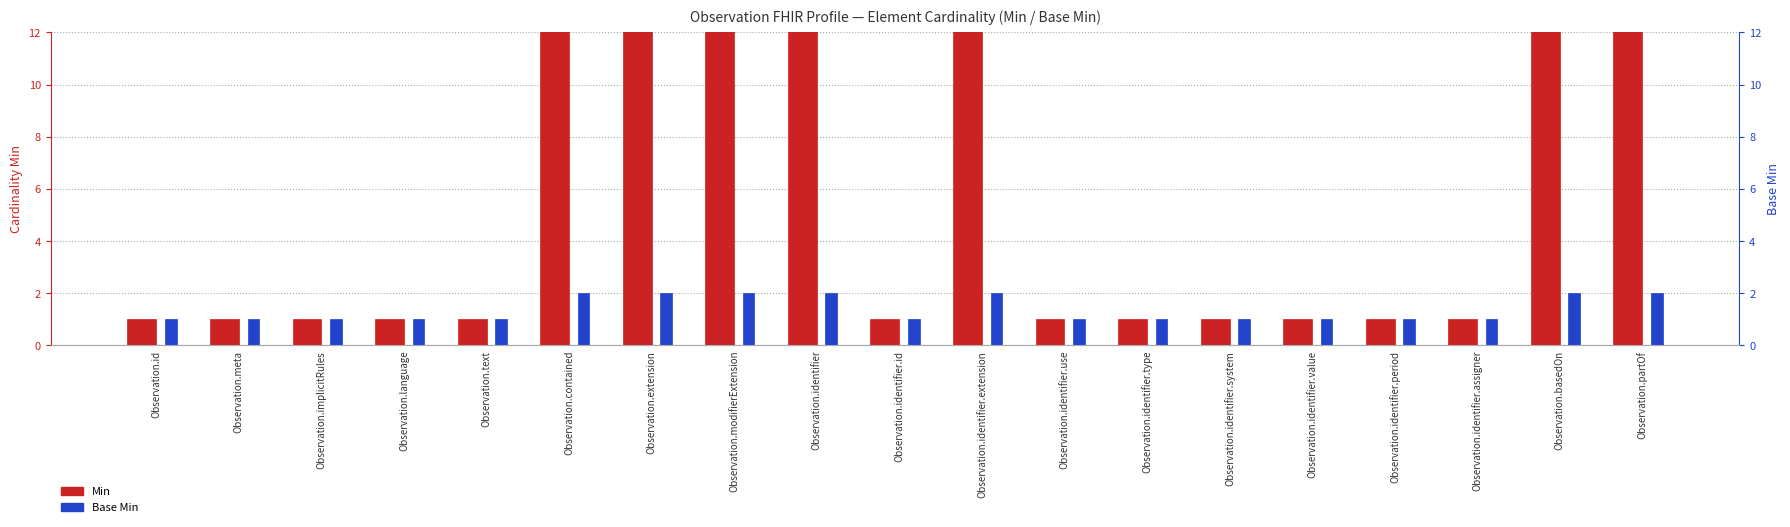

How many bars are there in total?

38